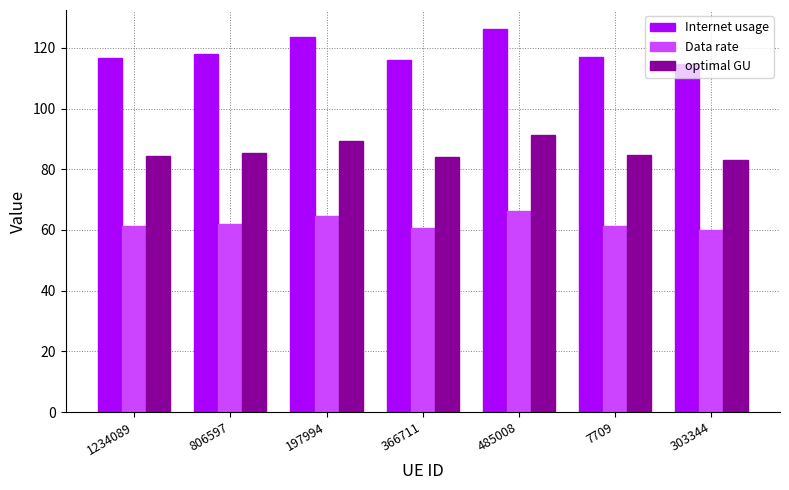

How many distinct data groups are displayed?

3